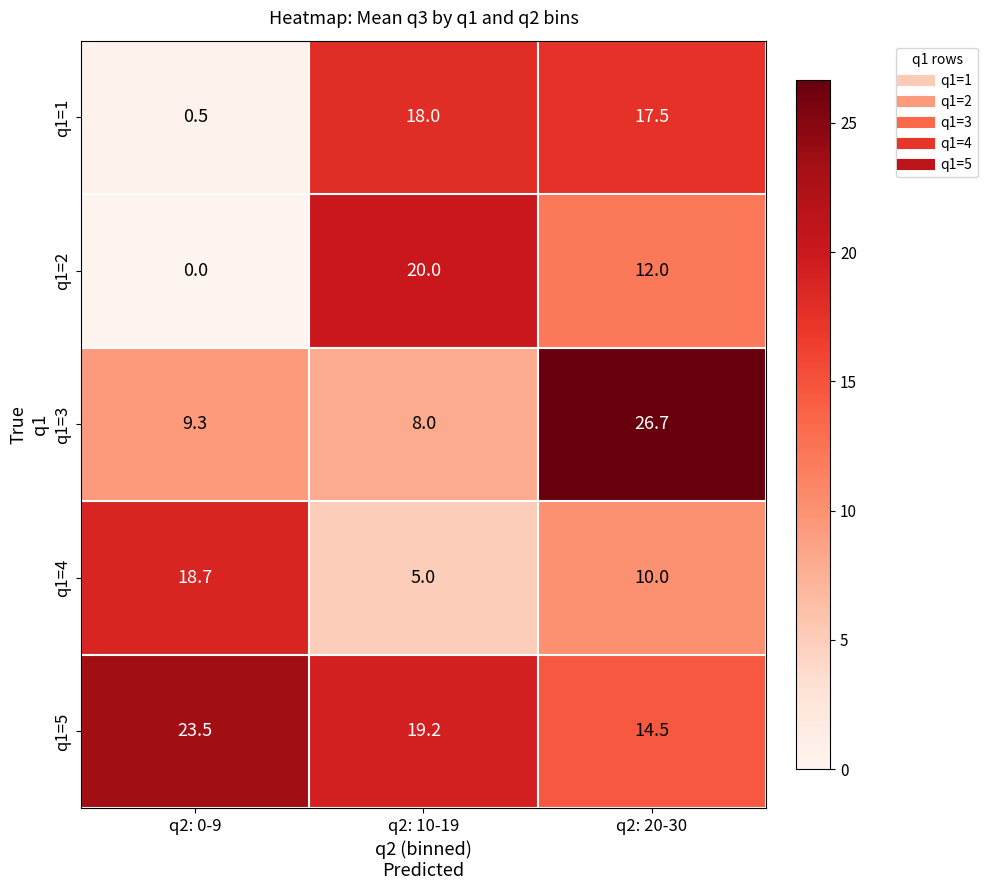

What is the difference between the q1=5 values at q2: 10-19 and q2: 20-30?

4.7